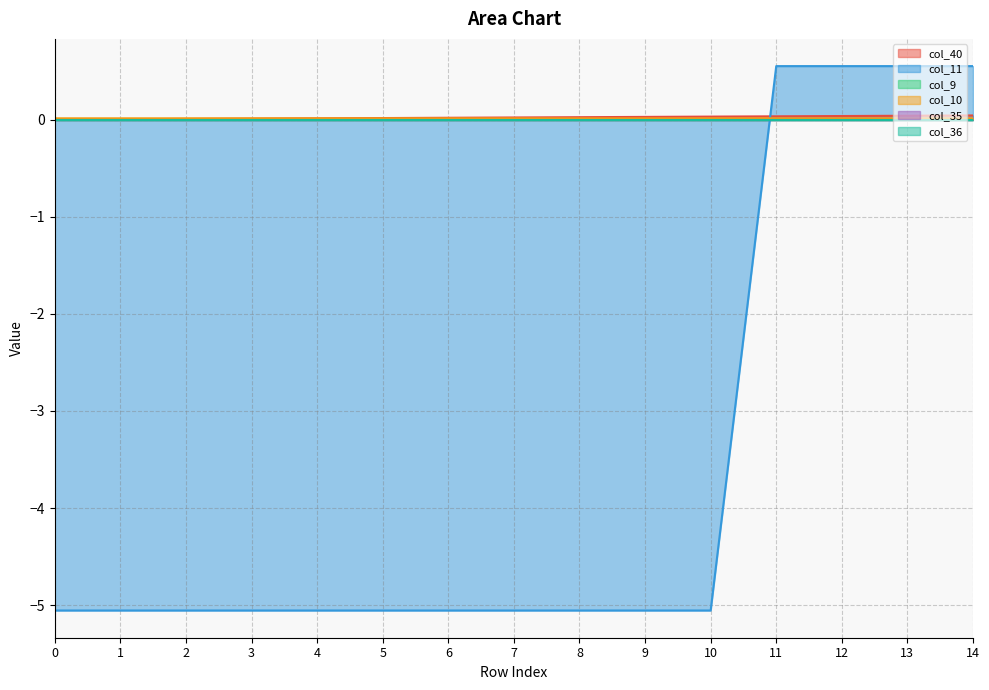

The value of col_11 at 3 is -5.1. True or false?

True